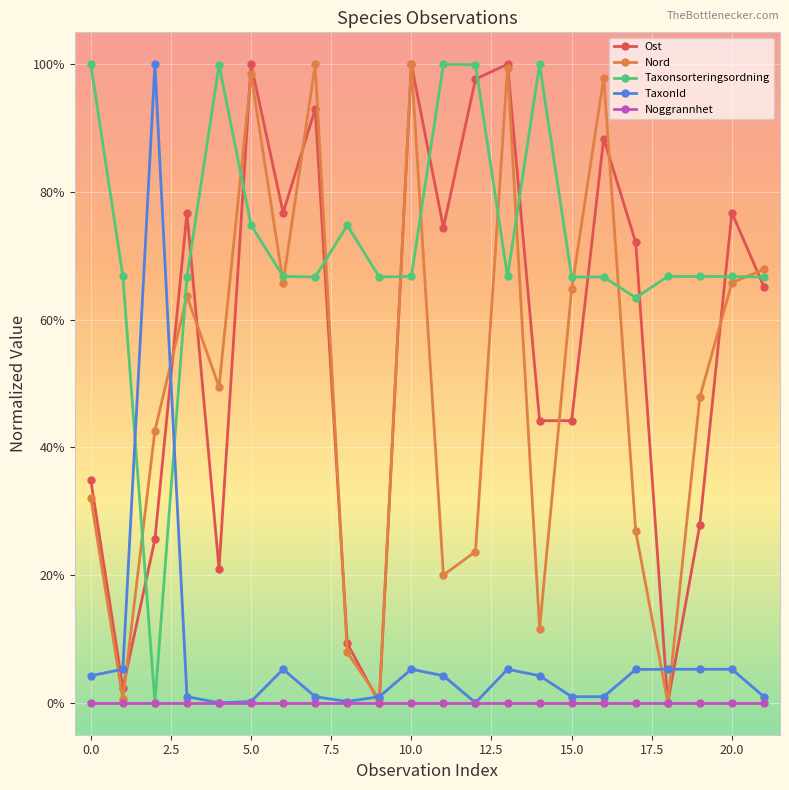

What are all the series names shown in the legend?

Ost, Nord, Taxonsorteringsordning, TaxonId, Noggrannhet